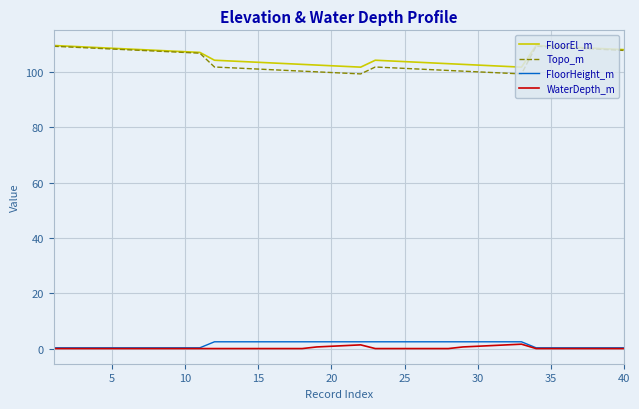

What is the lowest value of the FloorHeight_m series?

0.3